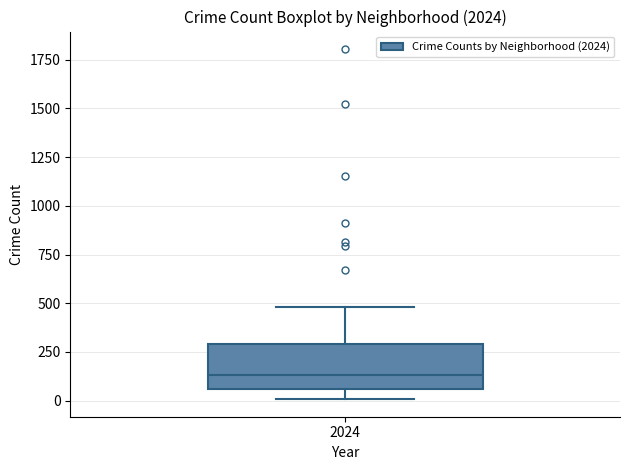

Transcribe this box plot: give where the median line is, the range the box spans, and where the two whiskers end, as read against the y-axis. The values are not printed on the chart, so give them approximately, as read against the axis.

median 150, box 50 to 300, whiskers 0 to 500